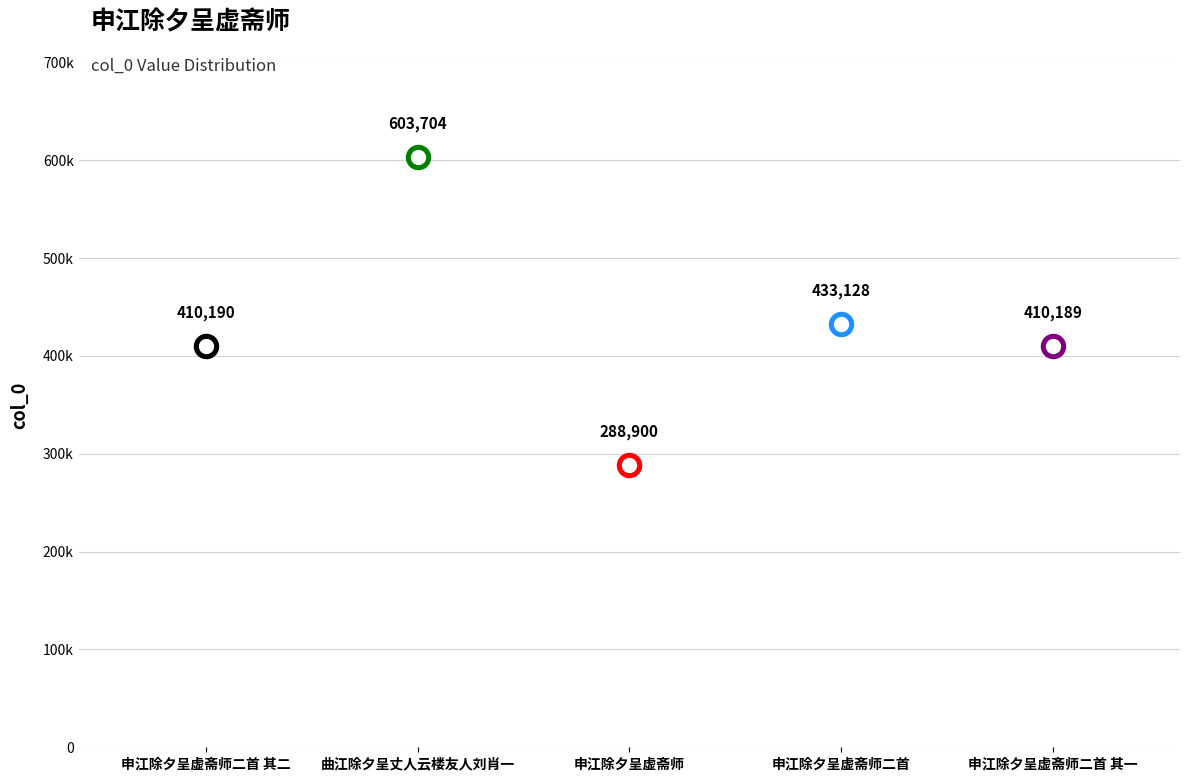

What is the change in value from 申江除夕呈虚斋师二首 其二 to 申江除夕呈虚斋师二首 其一?

-1